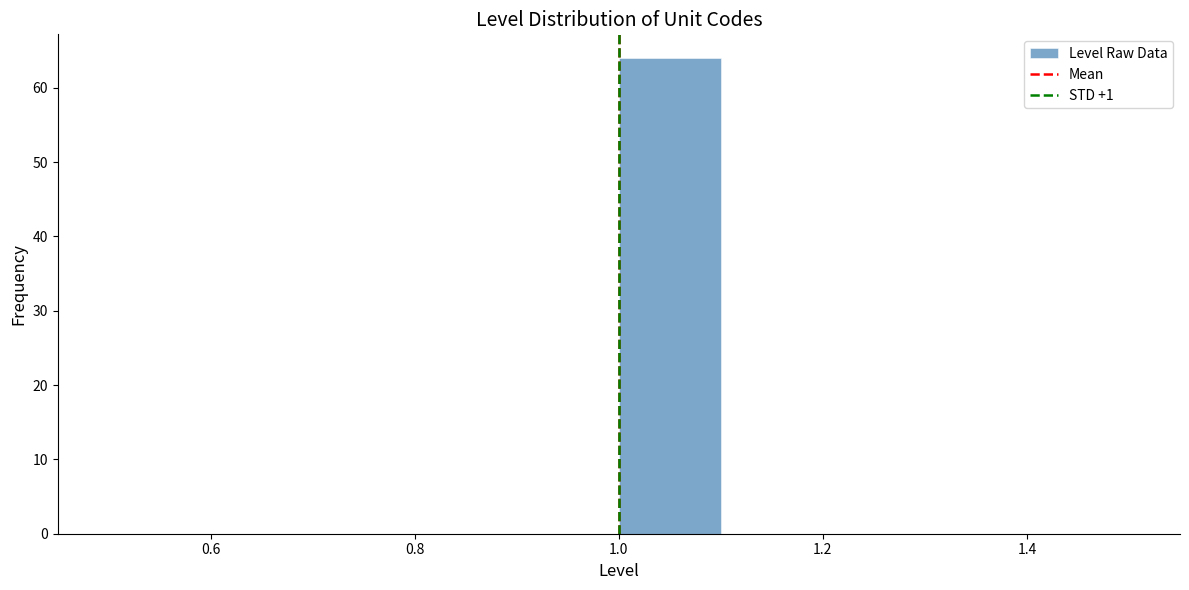

Which range on the x-axis has the tallest bar?

1.0 to 1.1